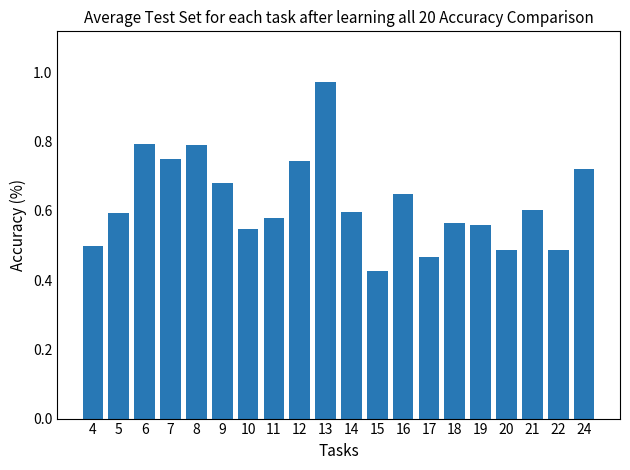

What is the sum of all values?

12.5